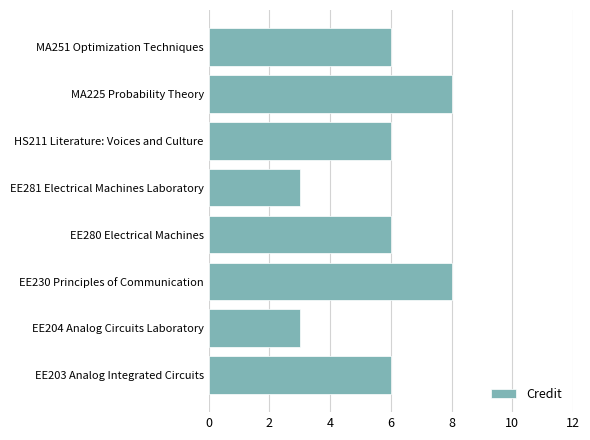

What is the difference between the maximum and minimum values?

5